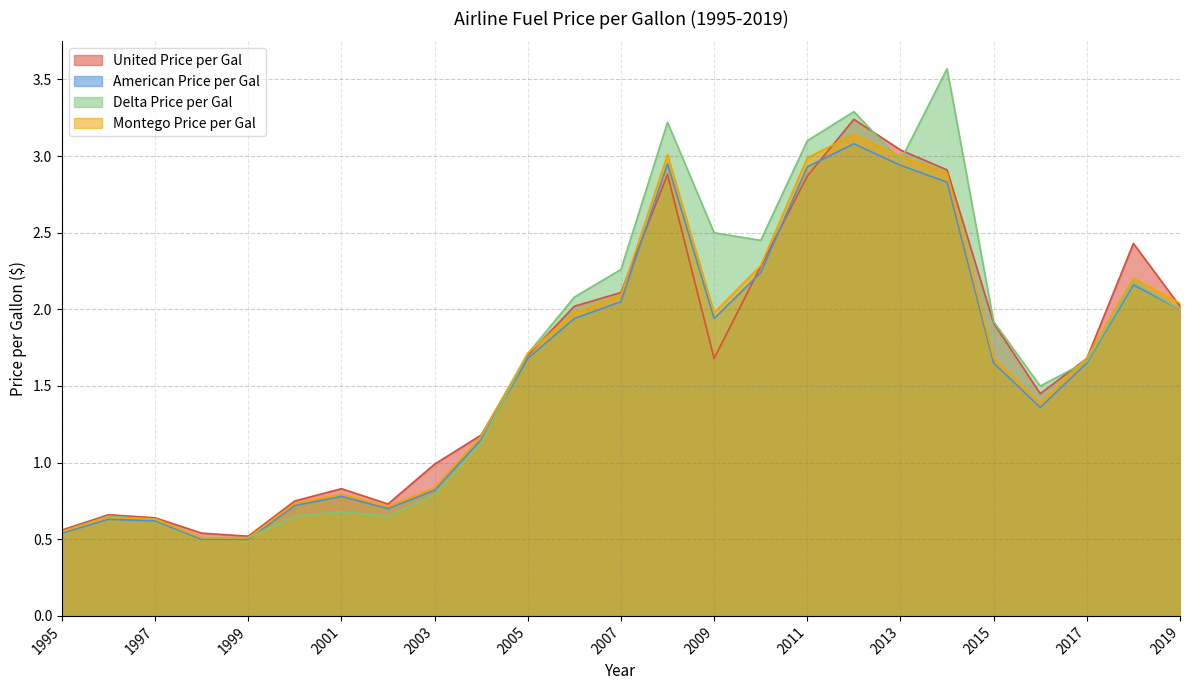

Is it true that United Price per Gal equals 2.9 at 2008?

True